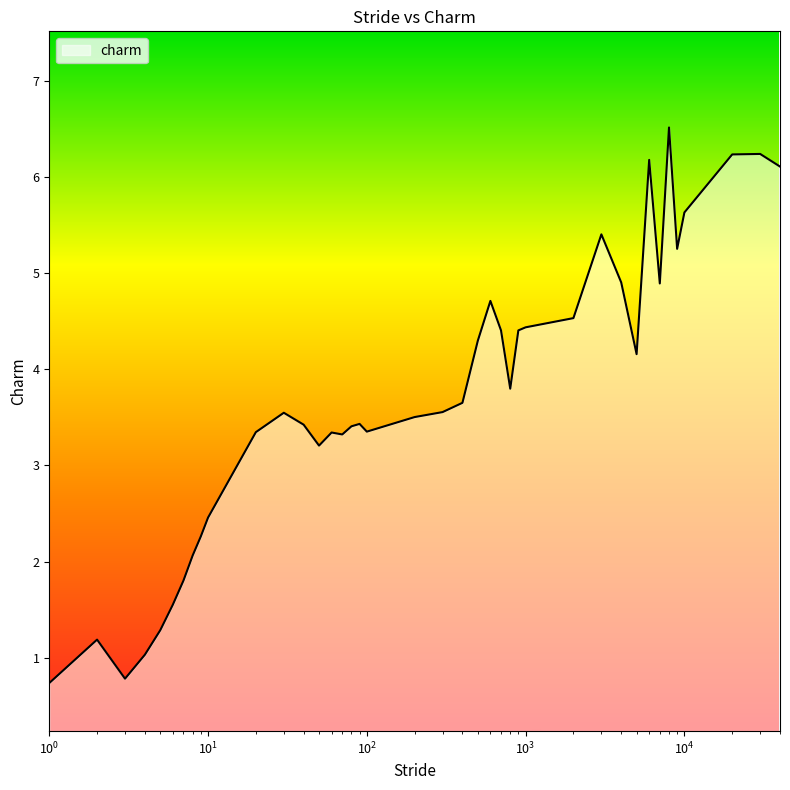

What is the maximum value shown in the chart?

6.5